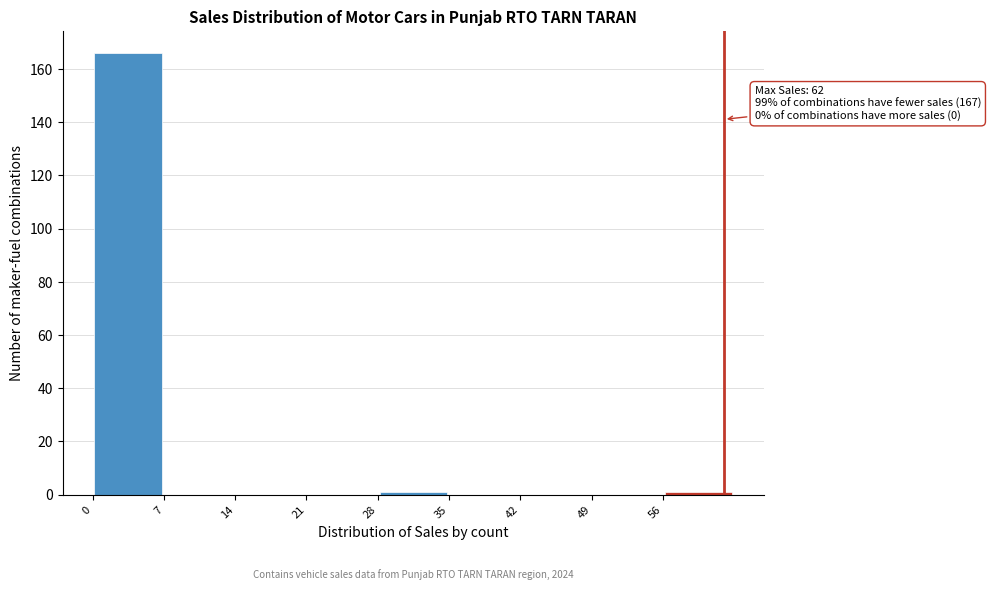

Over which range of the x-axis is the bar tallest?

0 to 7